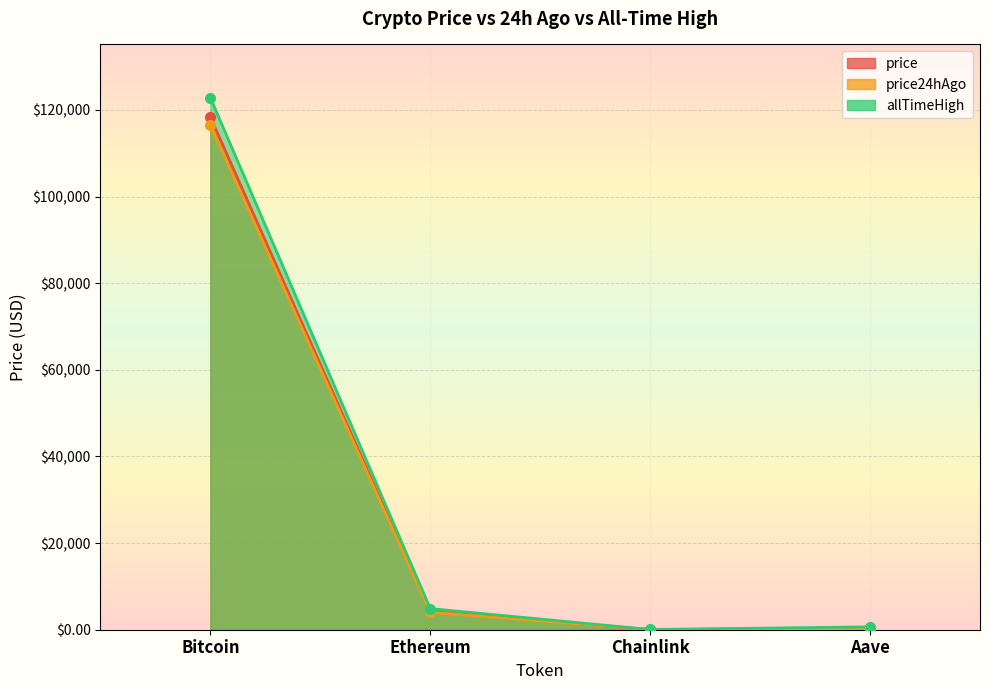

Rank the series by their maximum value, from lowest to highest.

price24hAgo, price, allTimeHigh